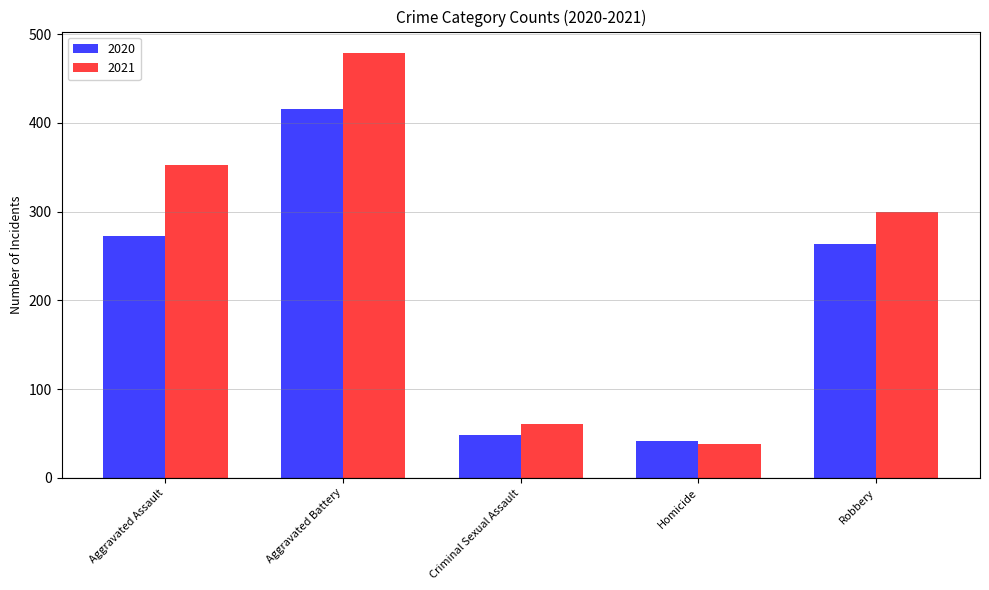

What is the average value of the 2020 series?

208